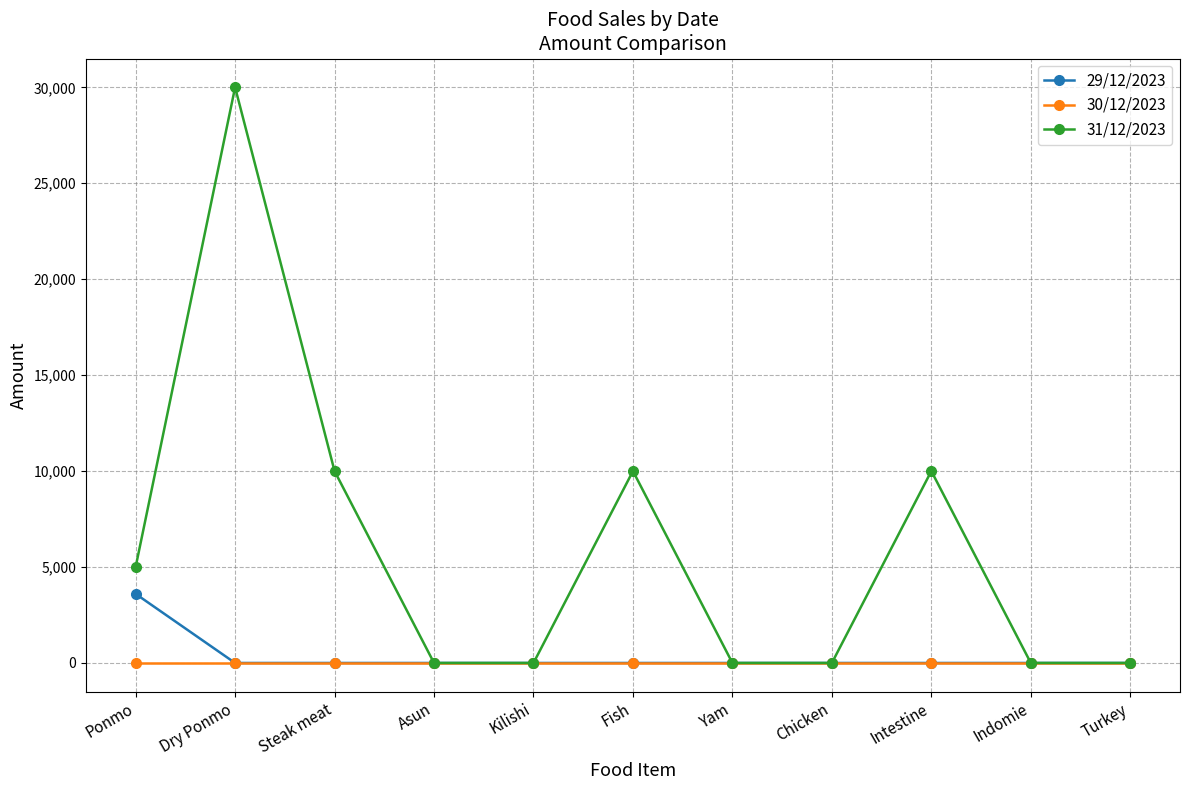

True or false: 30/12/2023 has a value of 0 at Indomie.

True